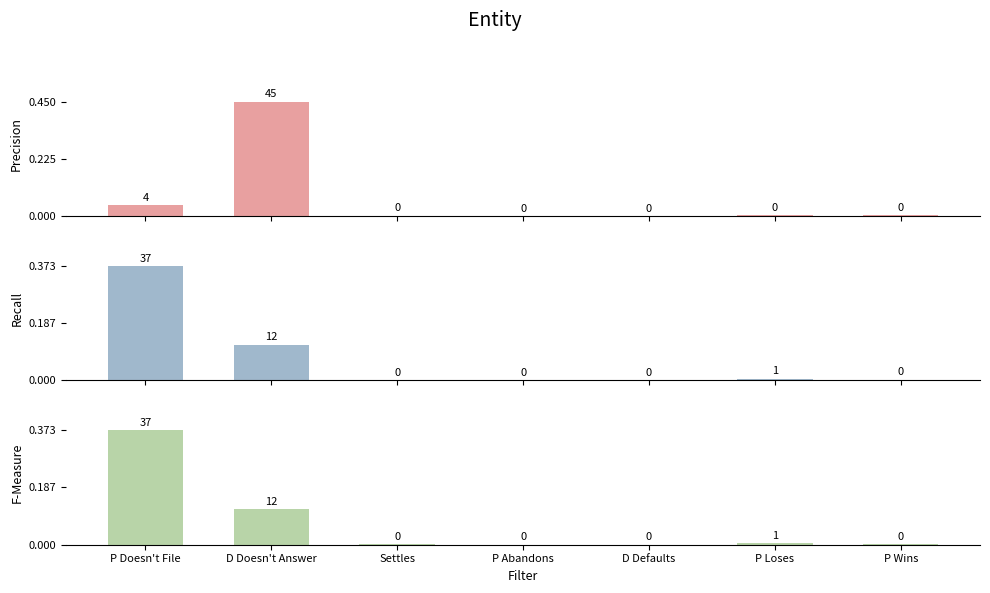

Rank the categories by False Negatives value from lowest to highest.

D Defaults, P Abandons, Settles, P Wins, P Loses, P Doesn't File, D Doesn't Answer